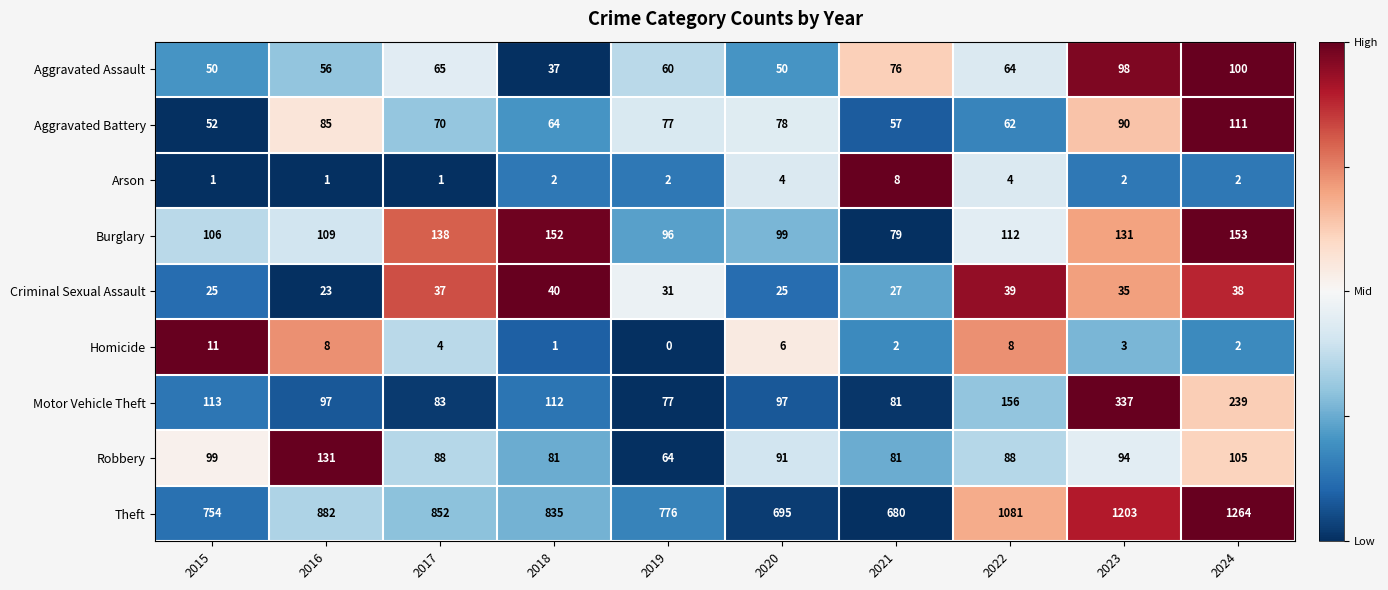

Which series has the widest spread of values?

Theft